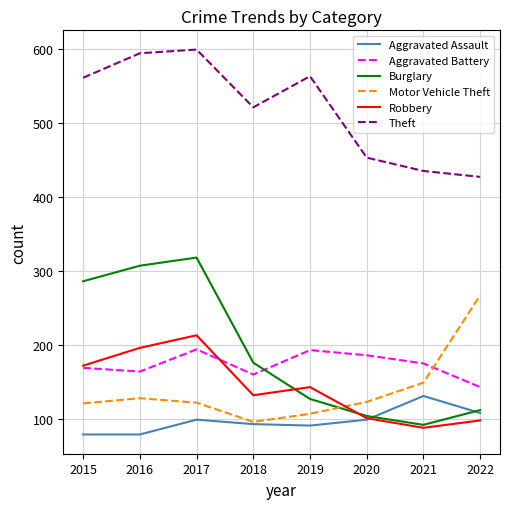

What is the greatest value displayed?

599